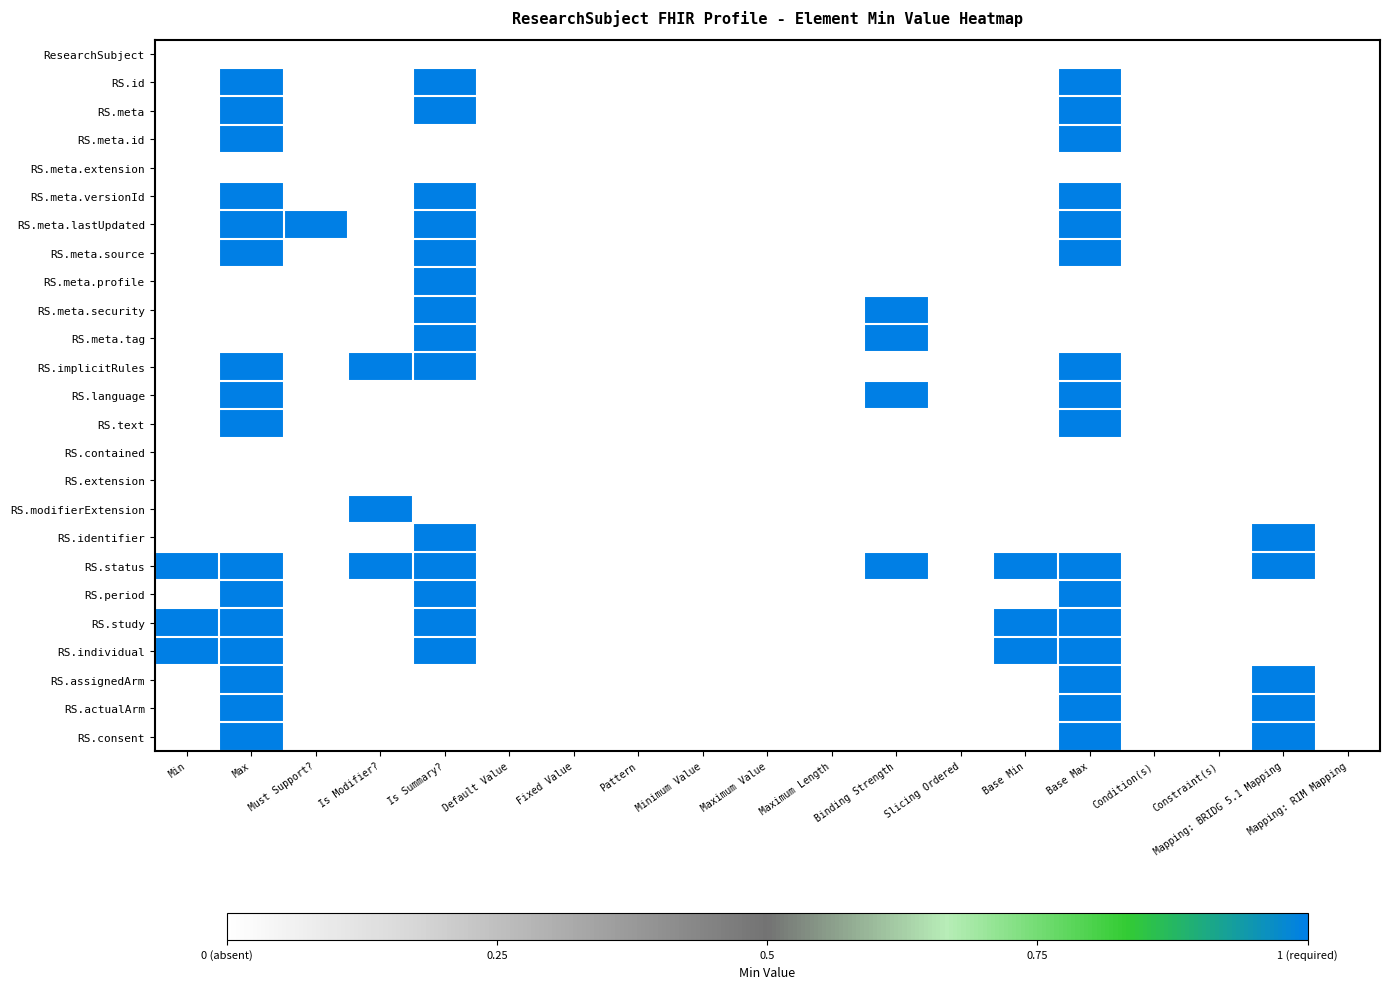

Which series changed the most between Base Min and Mapping: RIM Mapping?

RS.status